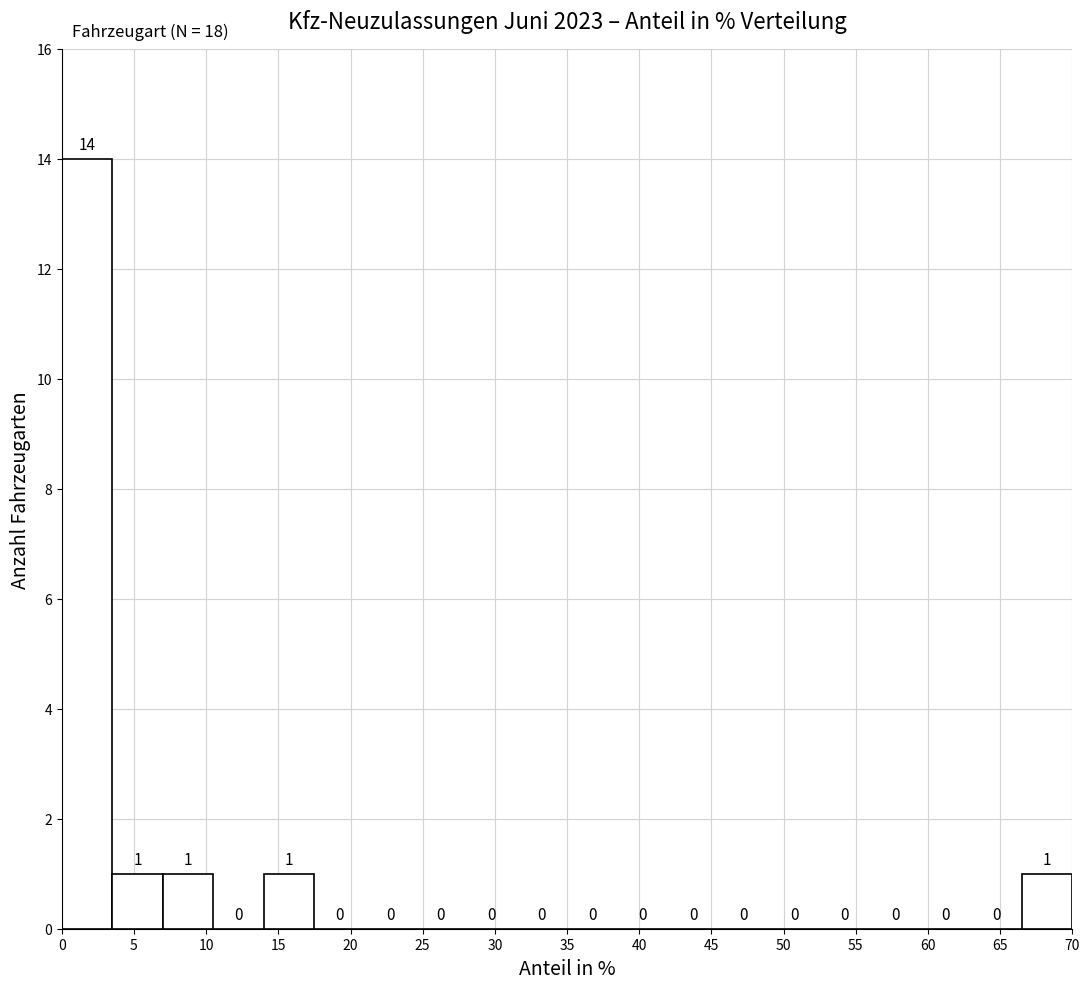

Over which range of the x-axis is the bar tallest?

0.0 to 3.5